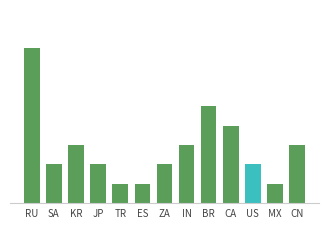

Where is the data nearest to the value 4?

CA